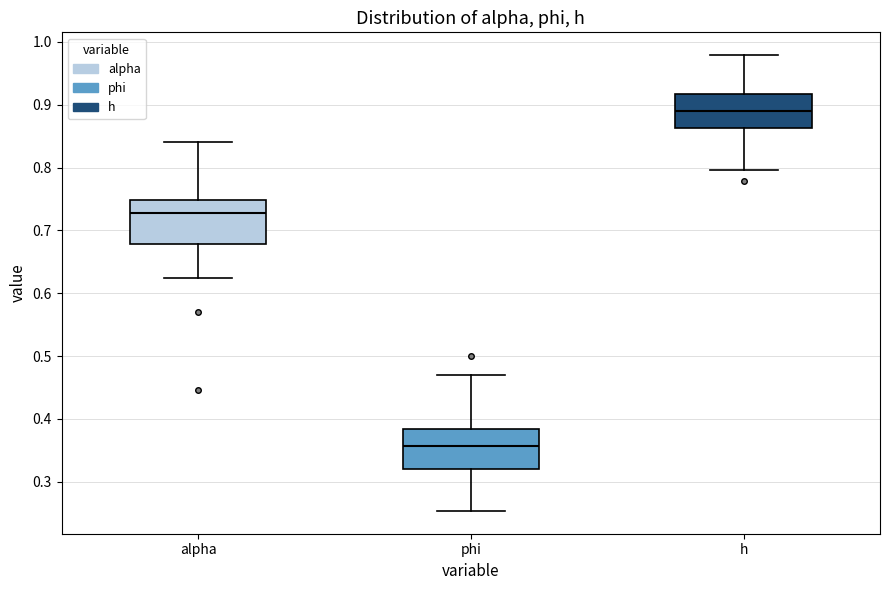

Reading left to right, transcribe this box plot: for each box, give where its median line is, the range the box spans, and where its two whiskers end, as read against the y-axis. The values are not printed on the chart, so give them approximately, as read against the axis.

alpha: median 0.73, box 0.68 to 0.75, whiskers 0.62 to 0.84
phi: median 0.36, box 0.32 to 0.38, whiskers 0.25 to 0.47
h: median 0.89, box 0.86 to 0.92, whiskers 0.80 to 0.98